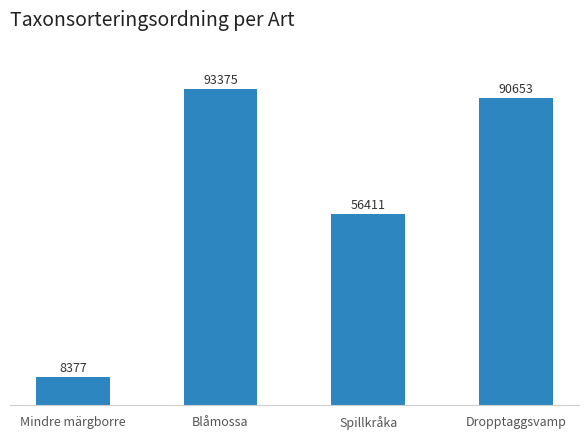

At which category does the chart reach its minimum across all series?

Mindre märgborre